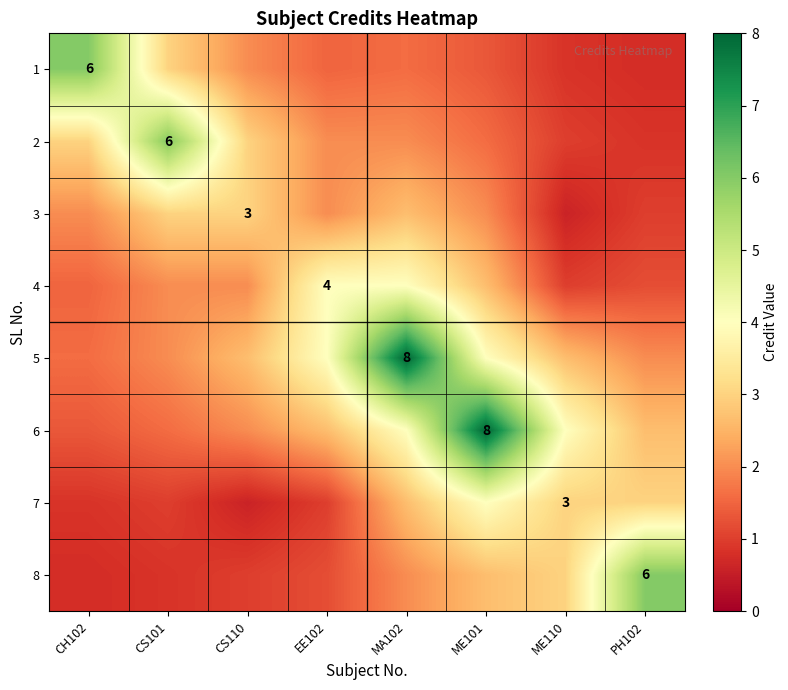

Which series has the largest total across all categories?

5